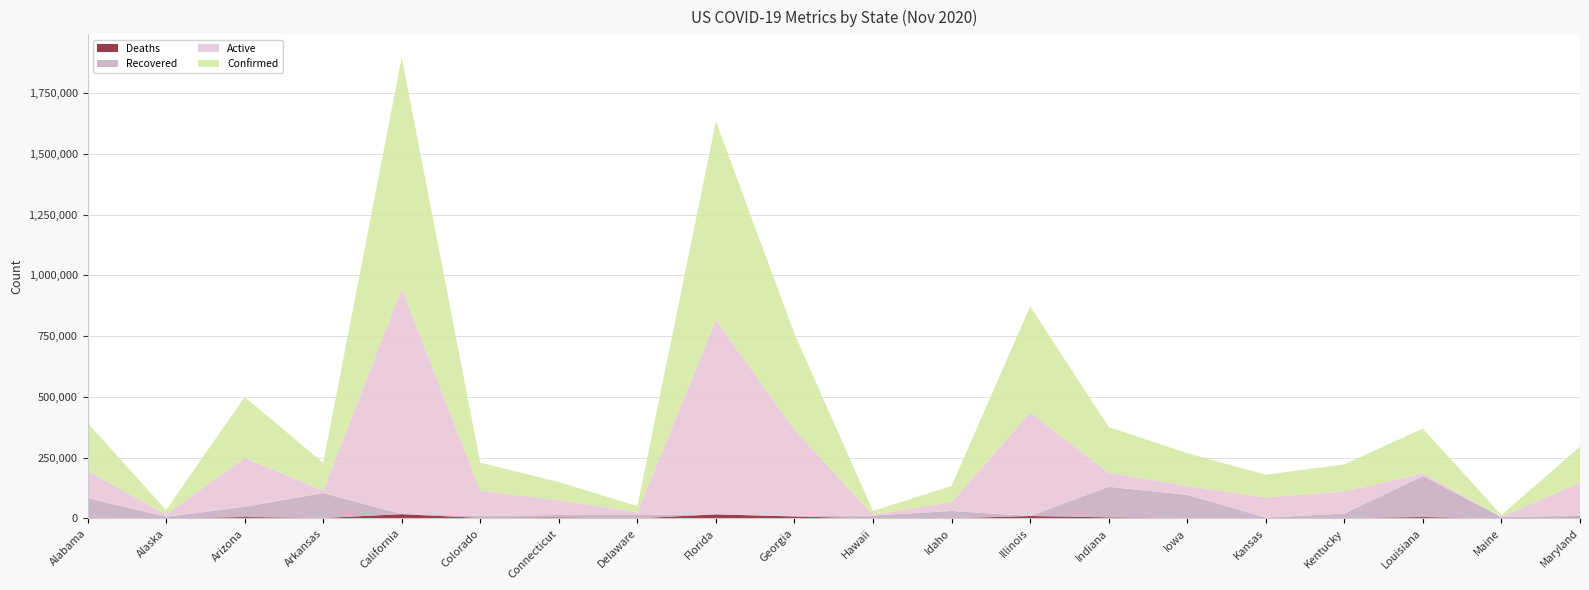

Reading left to right, list all the values displayed in this chart.

Confirmed: 197504	17455	249818	114519	950944	114709	74843	25426	816700	394526	15318	67024	436265	188066	134326	93286	111379	184769	6925	147766
Active: 111937	10251	202022	9850	927656	104292	60408	11217	799810	356560	3231	35852	426104	57966	37046	82551	90833	10184	1145	135381
Deaths: 2987	86	6020	2003	17763	2311	4635	744	16890	8479	219	647	10161	4630	1780	1059	1503	5951	148	4162
Recovered: 81005	7113	41776	102666	0	8106	9800	13497	0	0	11868	30525	0	125661	95500	2682	19043	168634	5632	8223